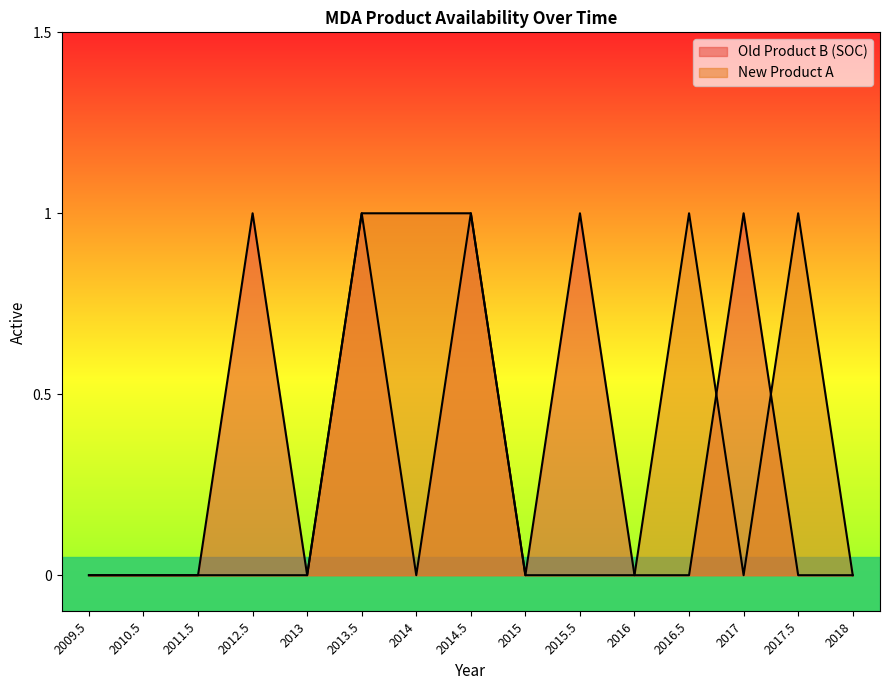

At which label does New Product A reach its peak?

2013.5